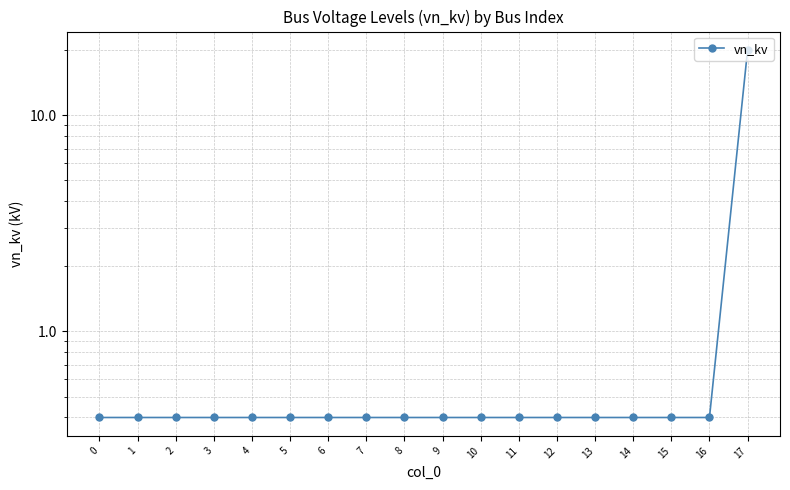

What is the approximate value at 16?

0.4